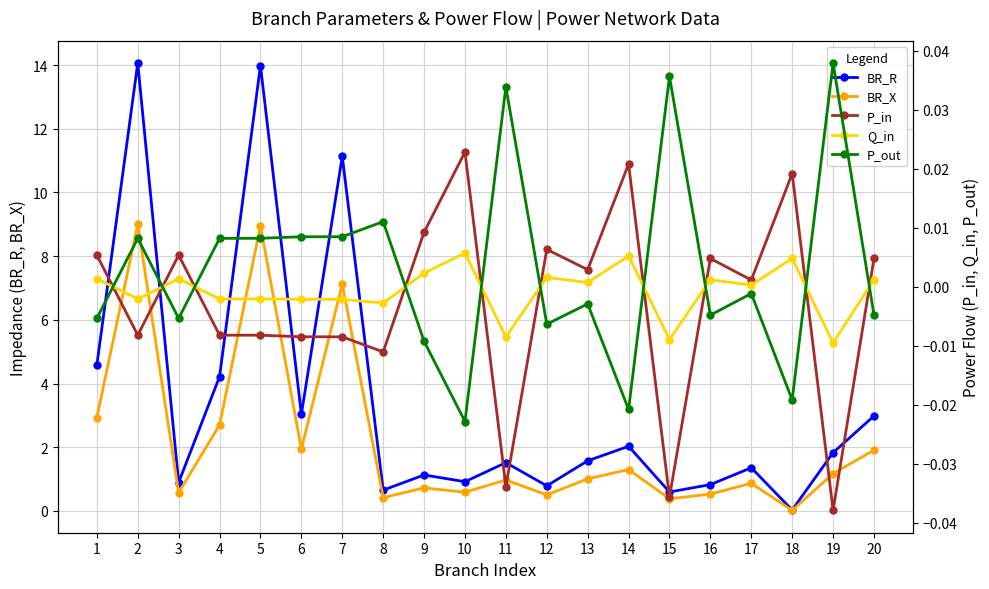

What is the spread (max minus min) of values at 6?

3.0